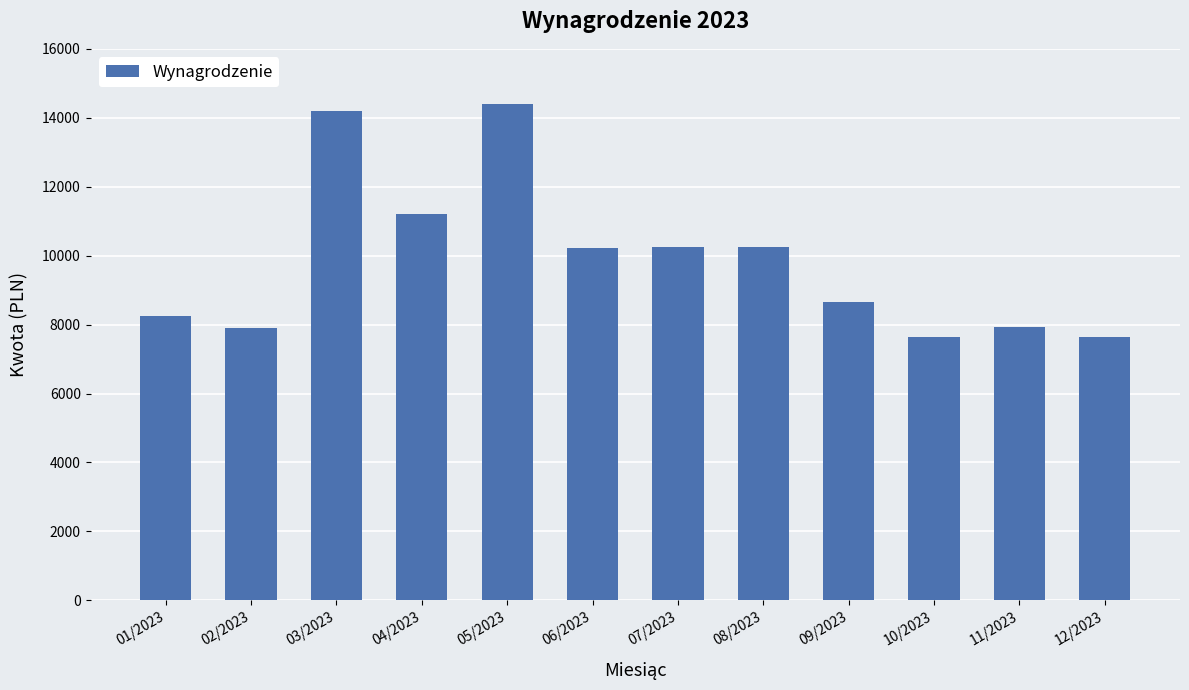

What is the label of the 11th bar from the left?

11/2023